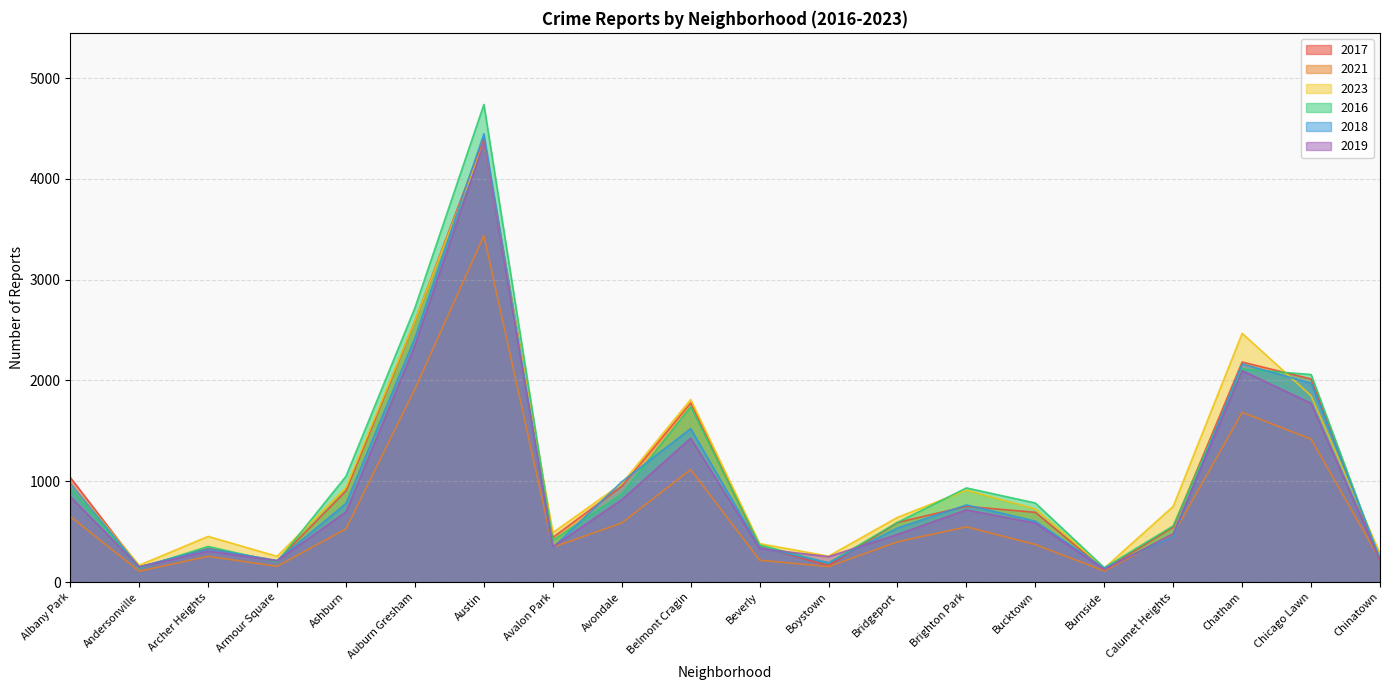

Is it true that 2023 equals 751 at Calumet Heights?

True